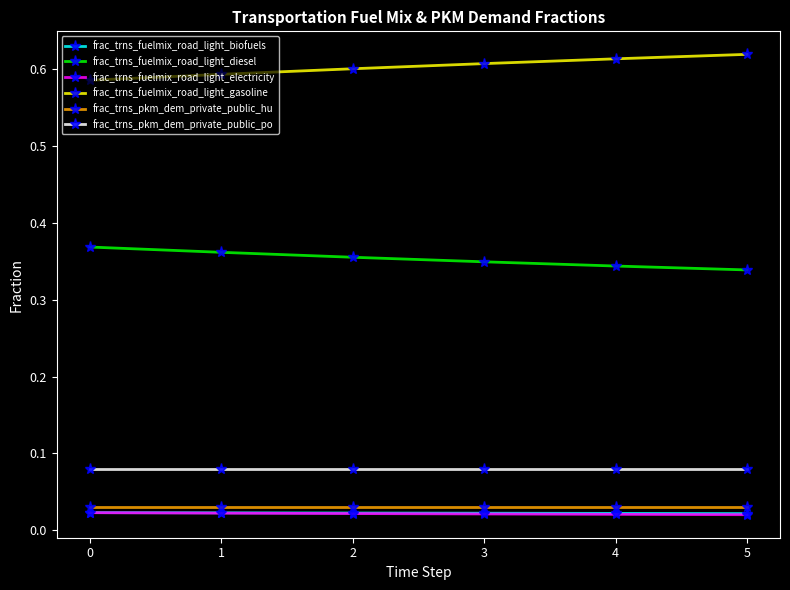

What are all the series names shown in the legend?

frac_trns_fuelmix_road_light_biofuels, frac_trns_fuelmix_road_light_diesel, frac_trns_fuelmix_road_light_electricity, frac_trns_fuelmix_road_light_gasoline, frac_trns_pkm_dem_private_public_hu, frac_trns_pkm_dem_private_public_po